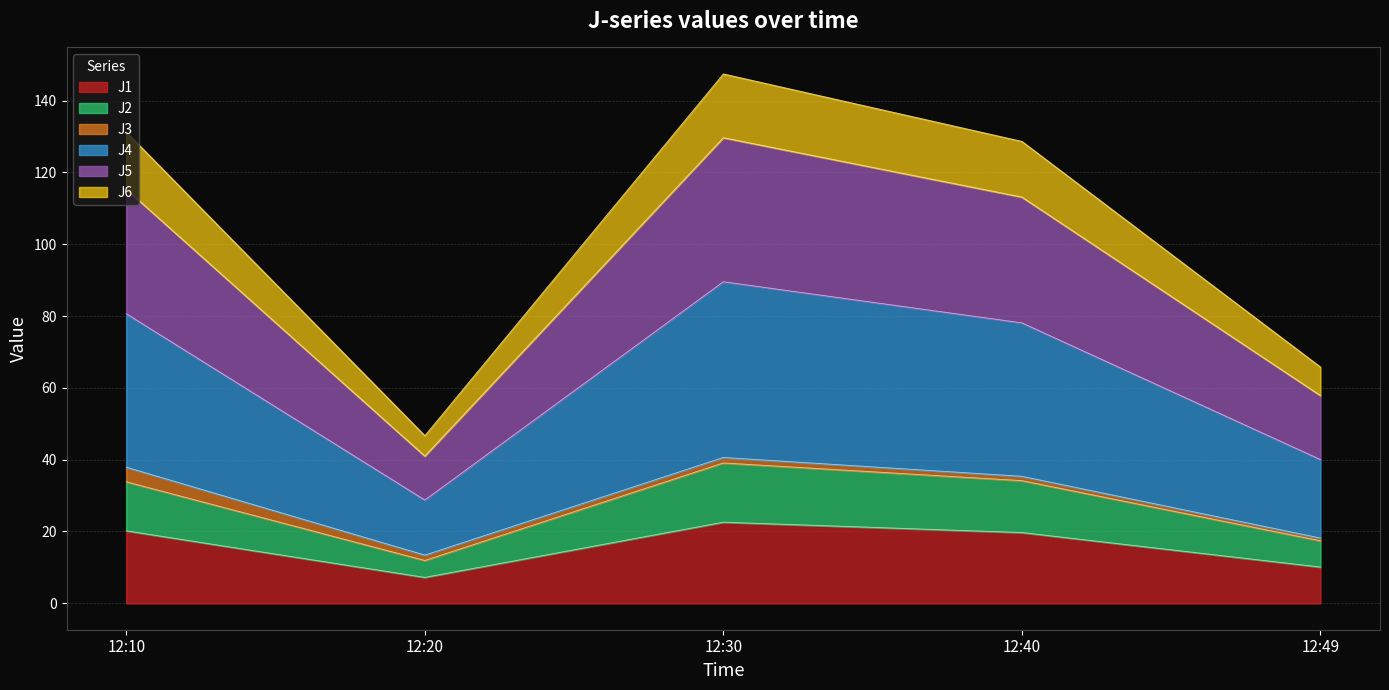

The value of J1 at 12:40 is 19.7. True or false?

True